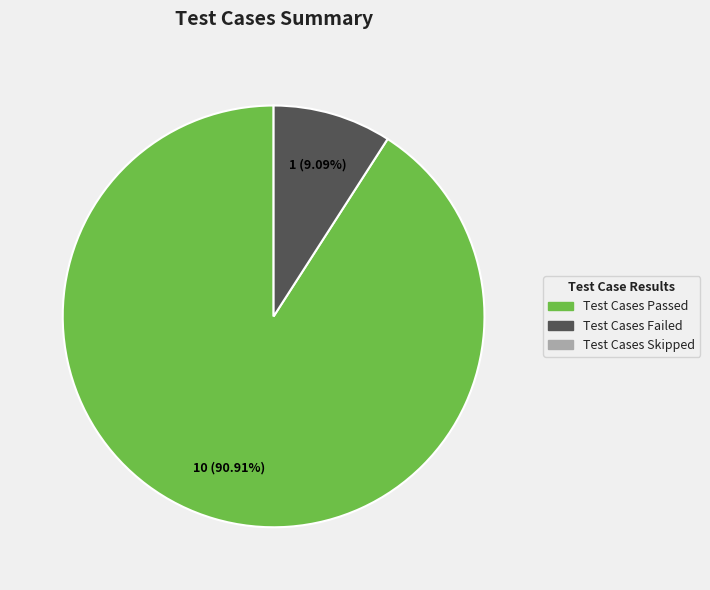

Does any single category account for the majority?

Yes